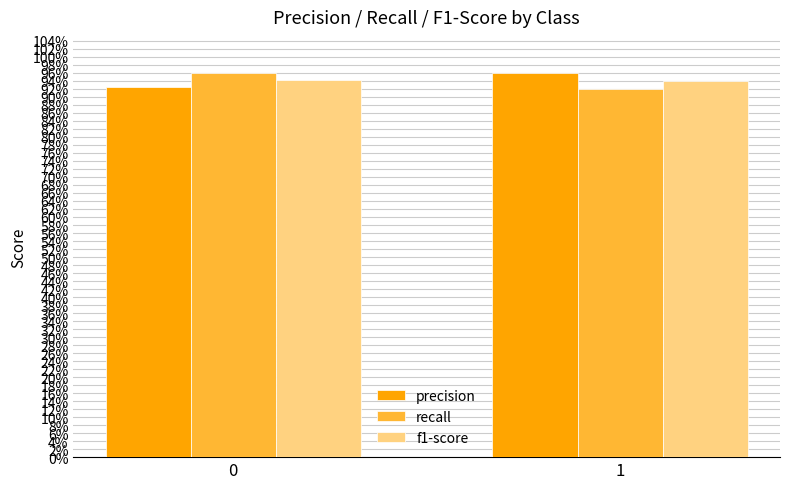

Reading left to right, transcribe all the data shown in this chart.

precision: 0.9	1.0
recall: 1.0	0.9
f1-score: 0.9	0.9